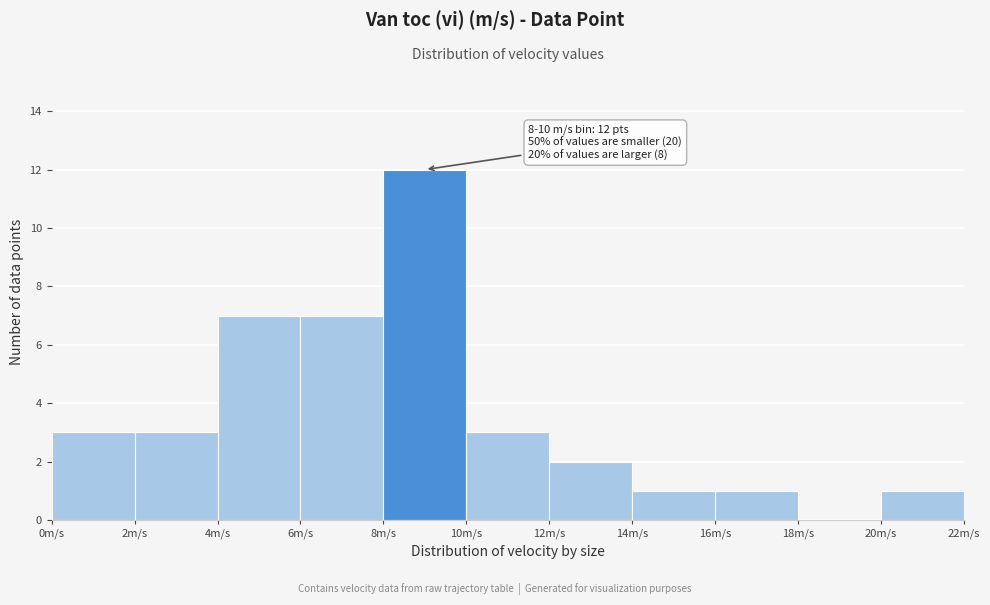

Which range on the x-axis has the tallest bar?

8 to 10